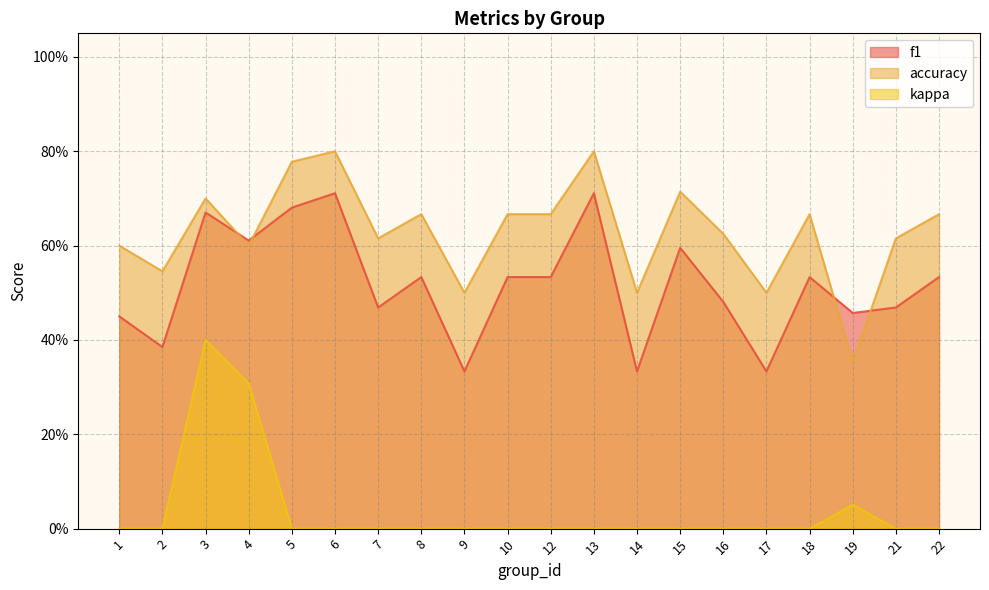

Which has a higher value, 15 or 10?

15